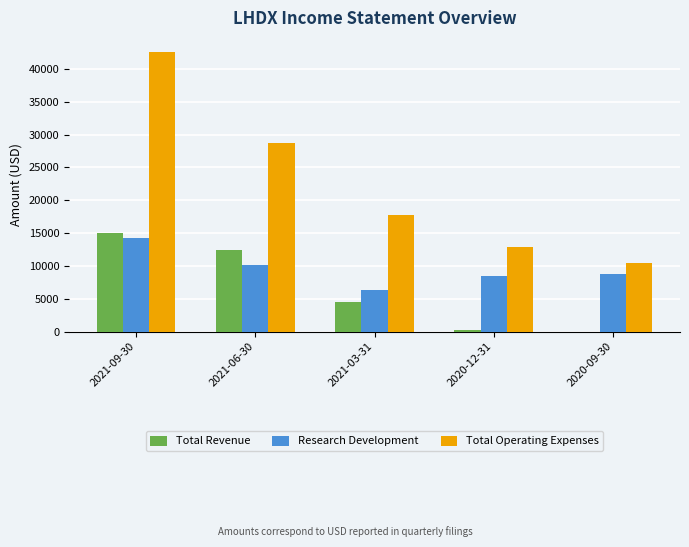

How many categories are shown in the chart?

5